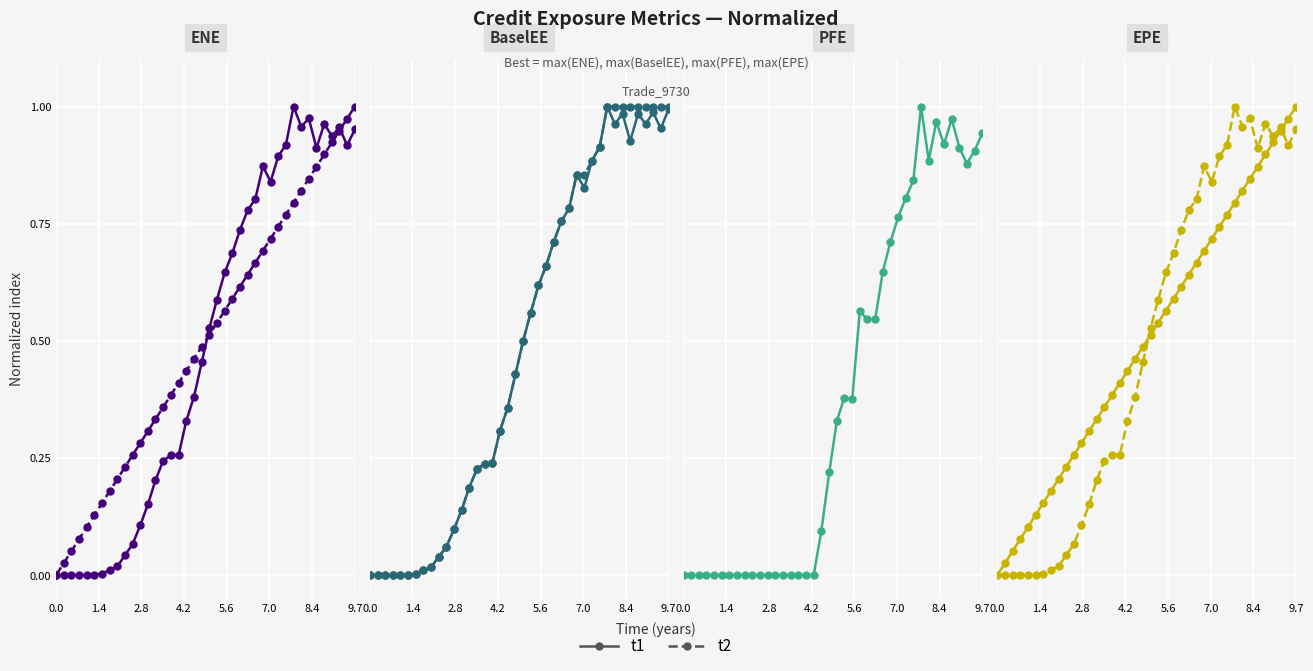

Rank the series by their average value, from lowest to highest.

t2, t1